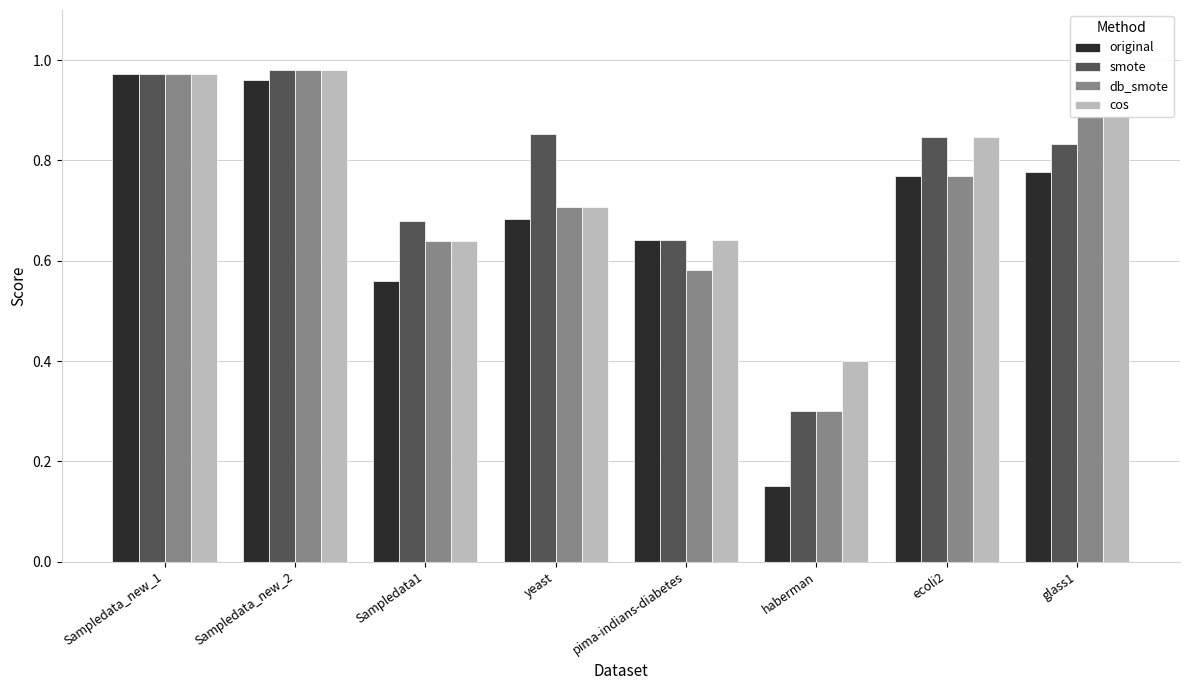

The cos series shows 0.9 at Sampledata1. True or false?

False